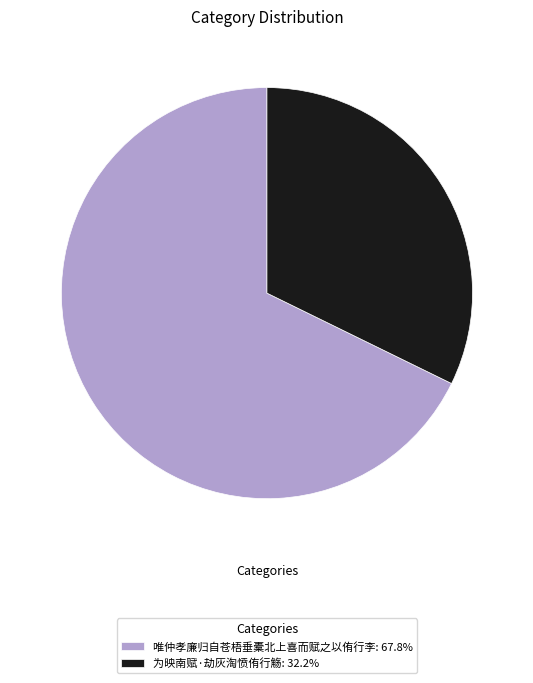

Which category has the smallest portion of the pie?

为映南赋·劫灰淘愤侑行觞